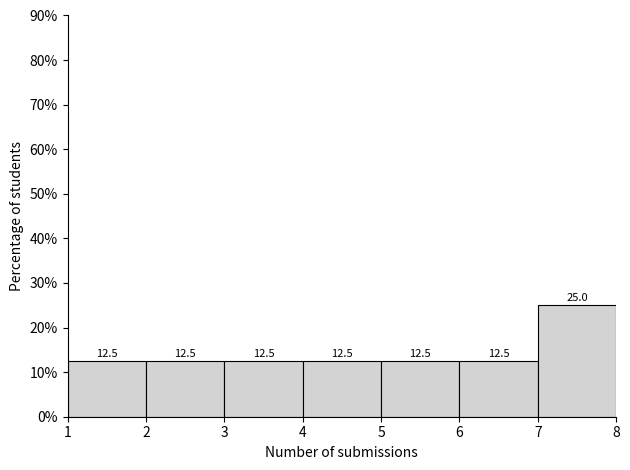

Reading left to right, list every bar in this chart as the range it spans on the x-axis followed by its height.

1 to 2: 12.5
2 to 3: 12.5
3 to 4: 12.5
4 to 5: 12.5
5 to 6: 12.5
6 to 7: 12.5
7 to 8: 25.0